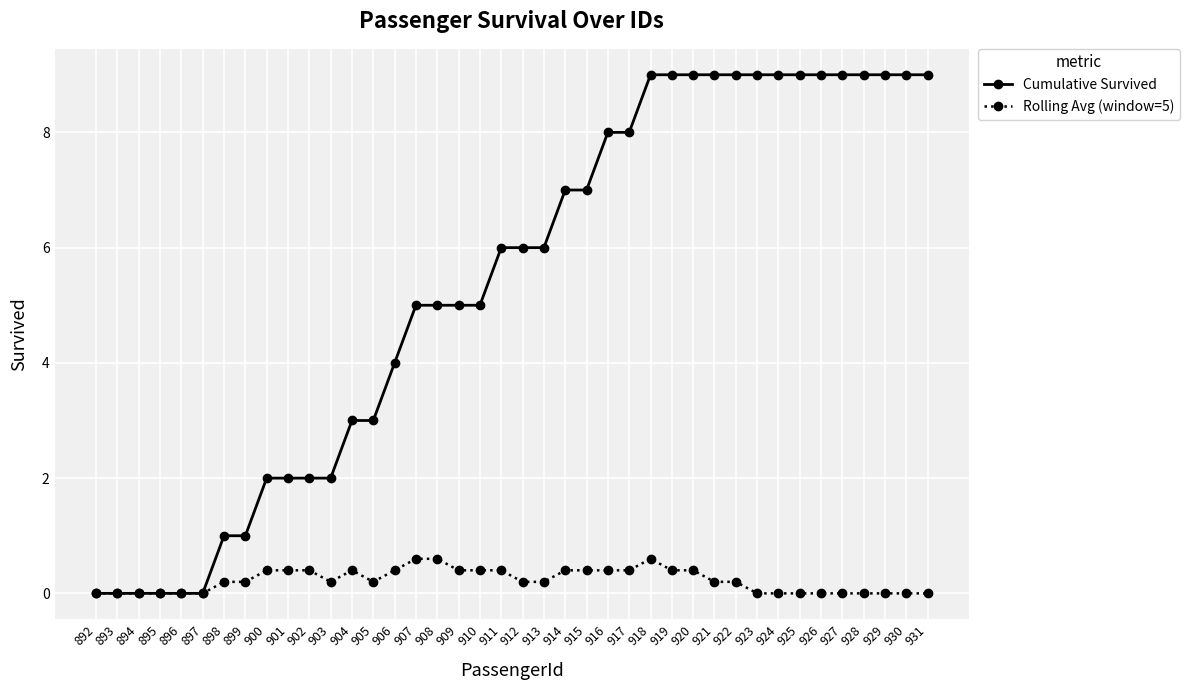

What is the average value of the Rolling Avg (window=5) series?

0.2